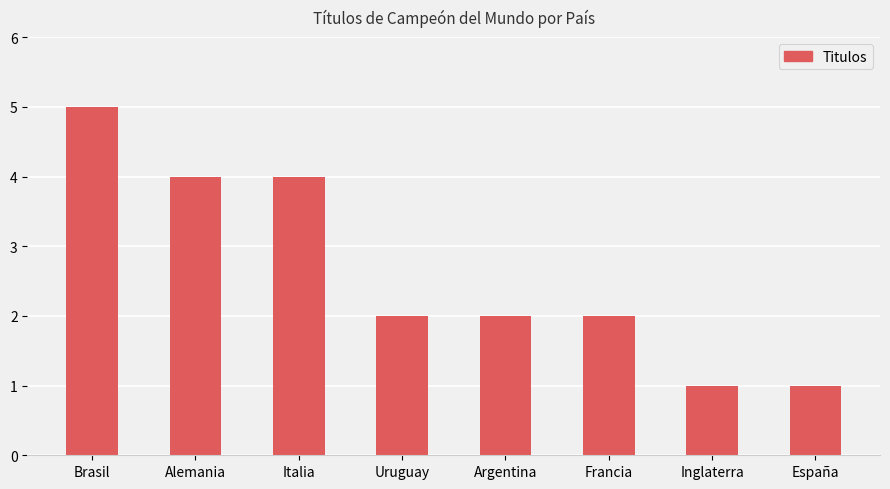

What is the label of the 6th bar from the right?

Italia